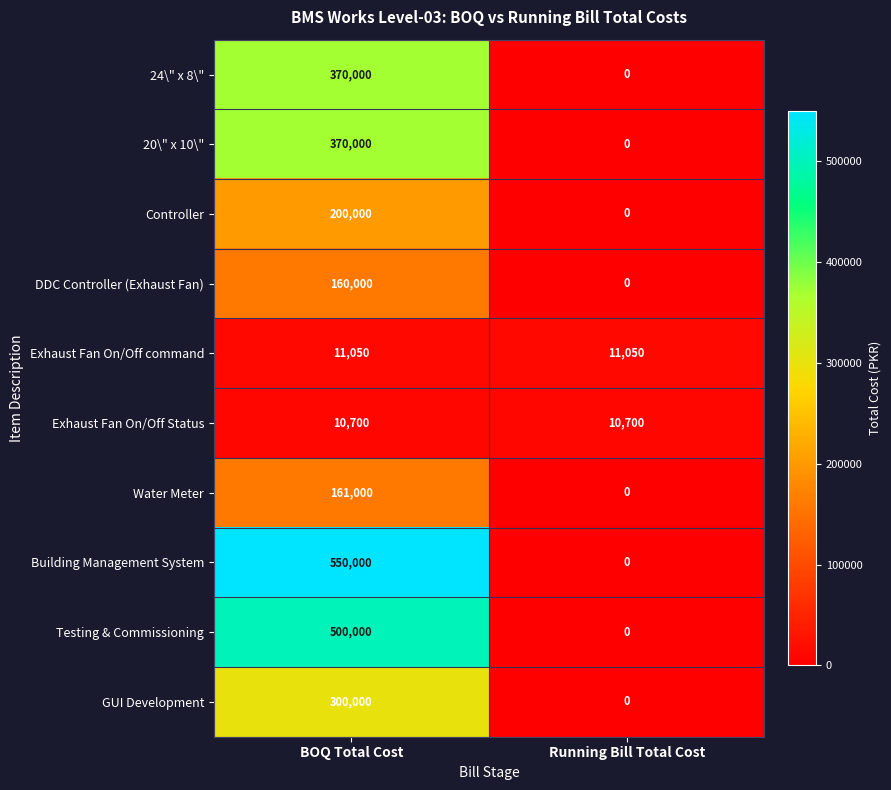

Reading left to right, transcribe all the data shown in this chart.

24\" x 8\": 370000	0
20\" x 10\": 370000	0
Controller: 200000	0
DDC Controller (Exhaust Fan): 160000	0
Exhaust Fan On/Off command: 11050	11050
Exhaust Fan On/Off Status: 10700	10700
Water Meter: 161000	0
Building Management System: 550000	0
Testing & Commissioning: 500000	0
GUI Development: 300000	0